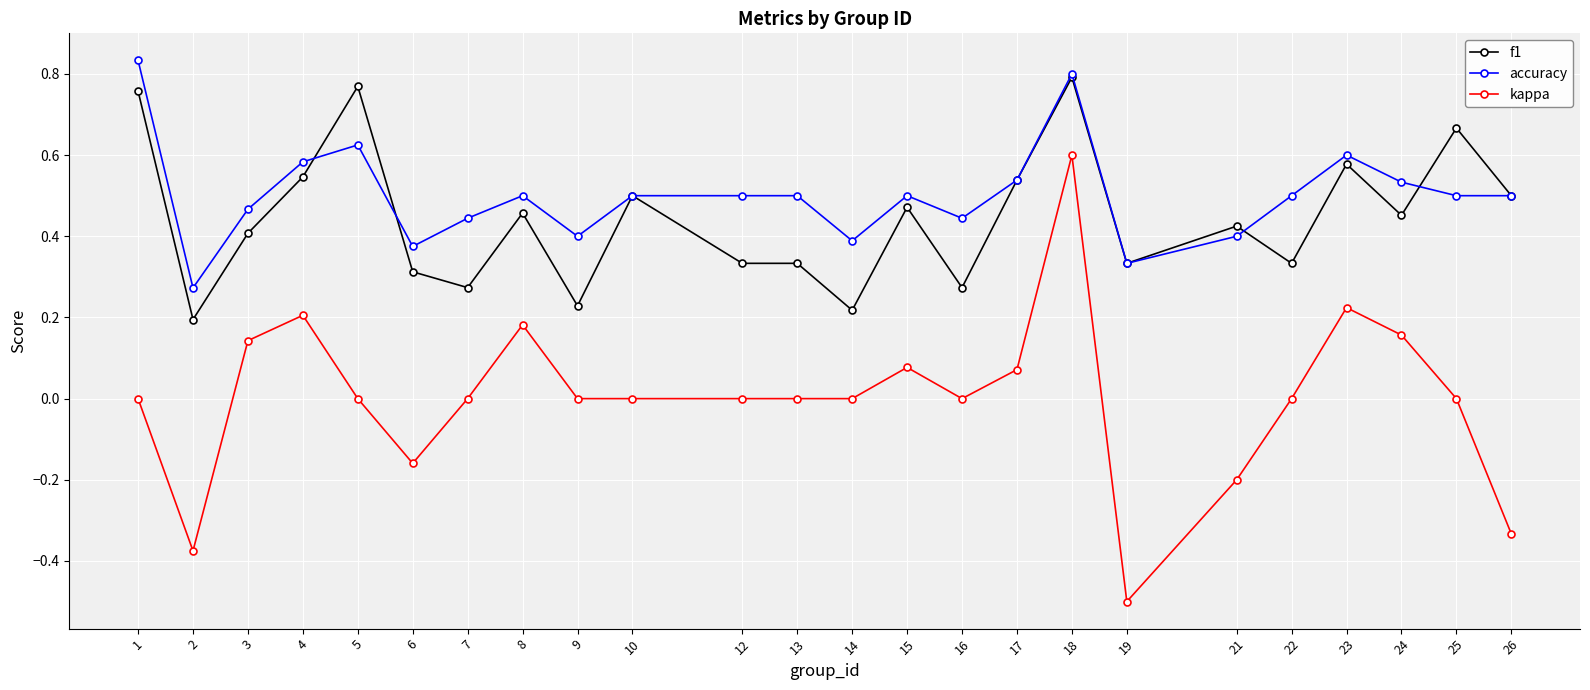

The value of kappa at 25 is 0.4. True or false?

False